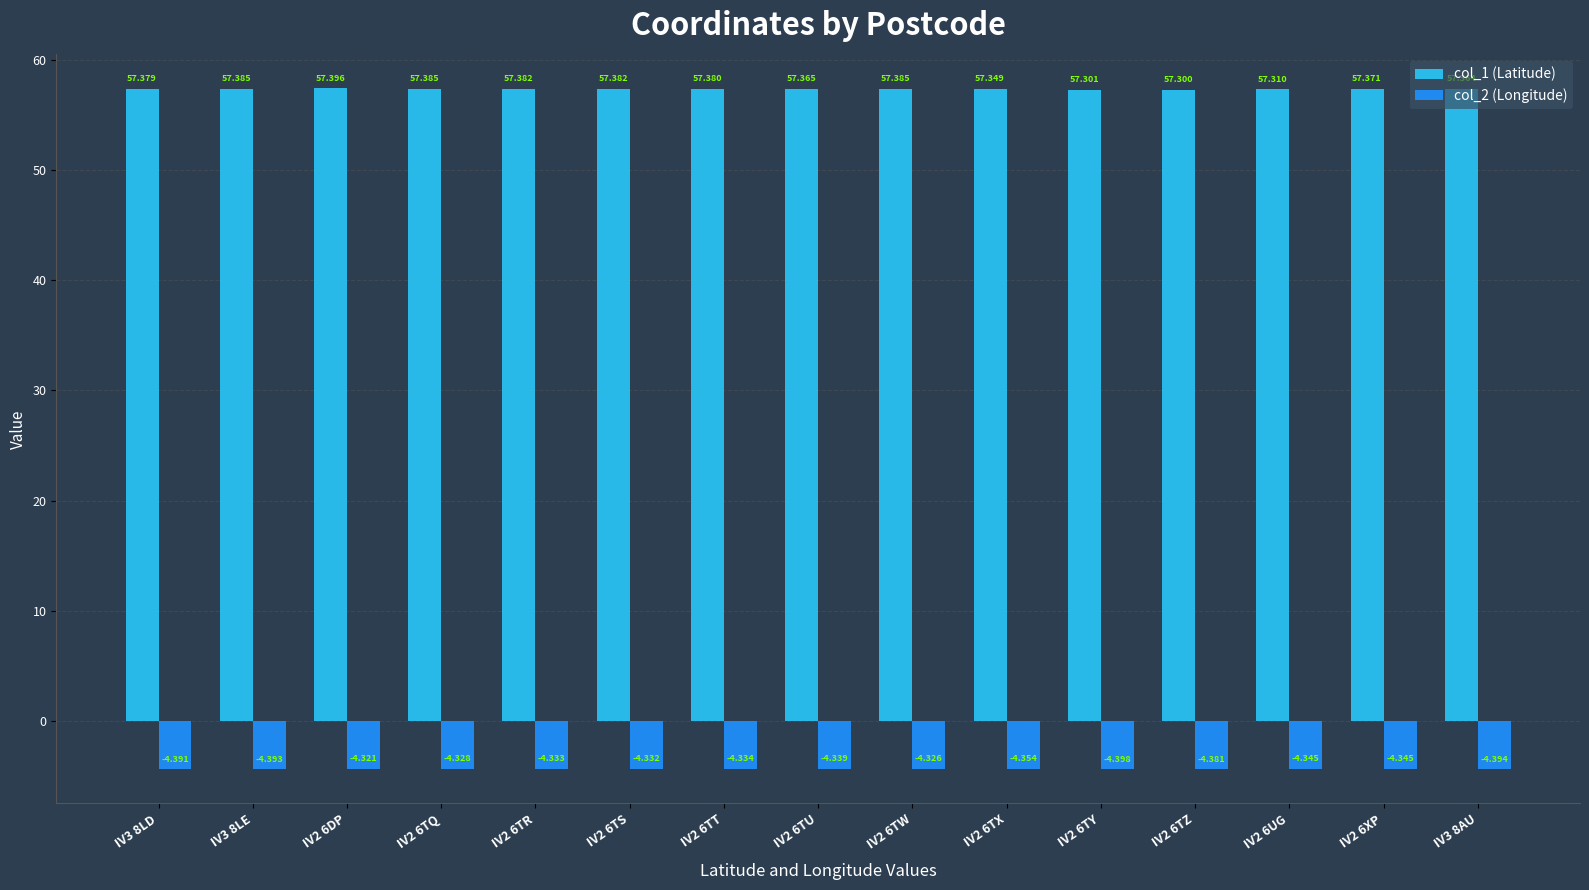

True or false: col_1 (Latitude) has a value of 94.0 at IV2 6TQ.

False